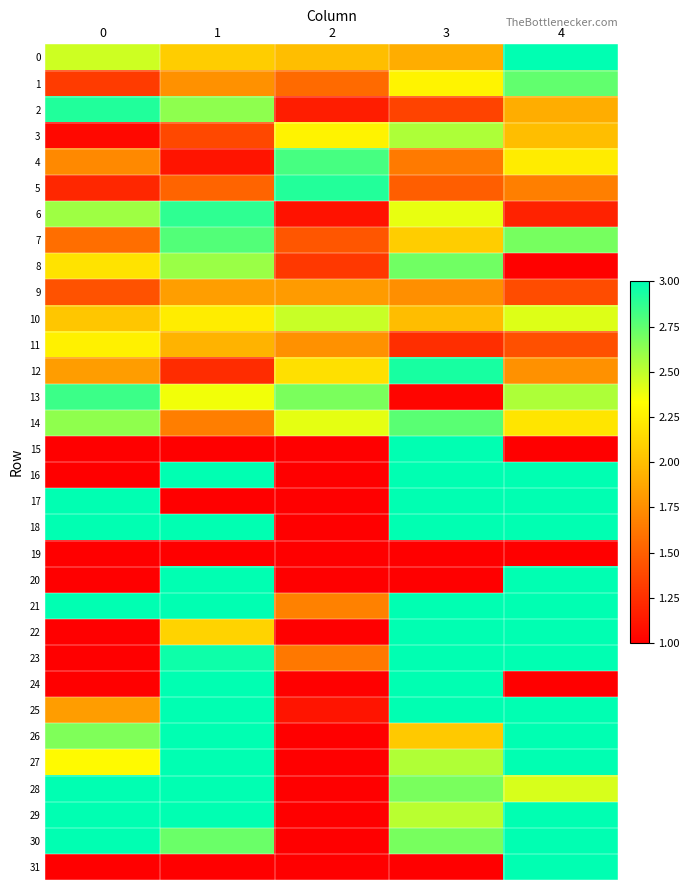

Which series changed the most between 3 and 4?

15